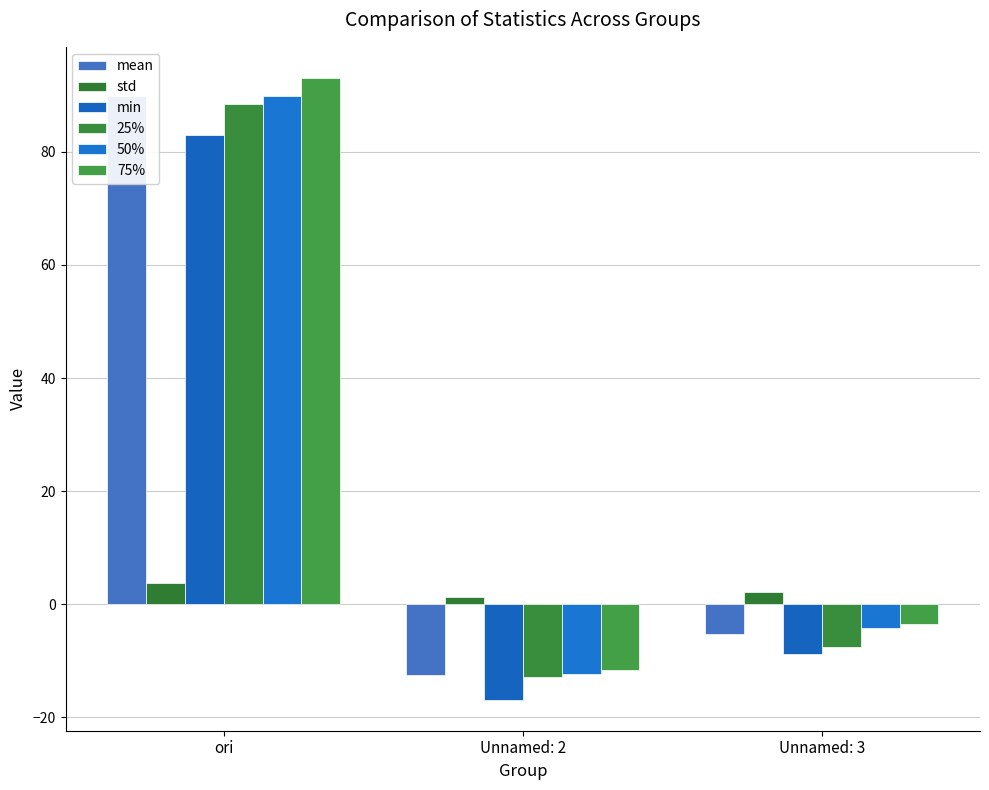

Count the number of categories in the chart.

3